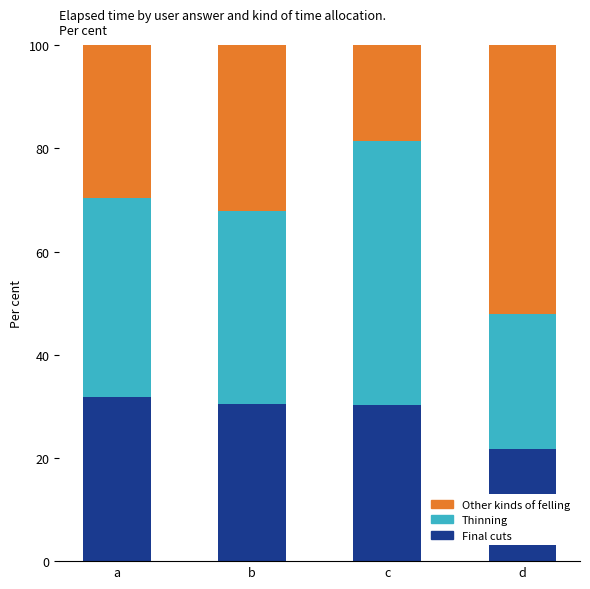

What is the total value across all series at d?

100.0